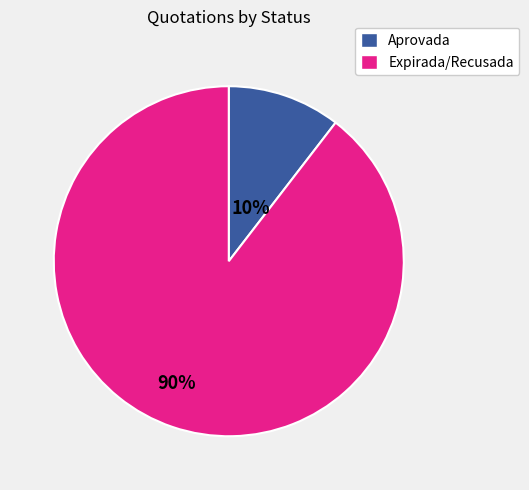

Is there any slice that represents more than half of the pie?

Yes